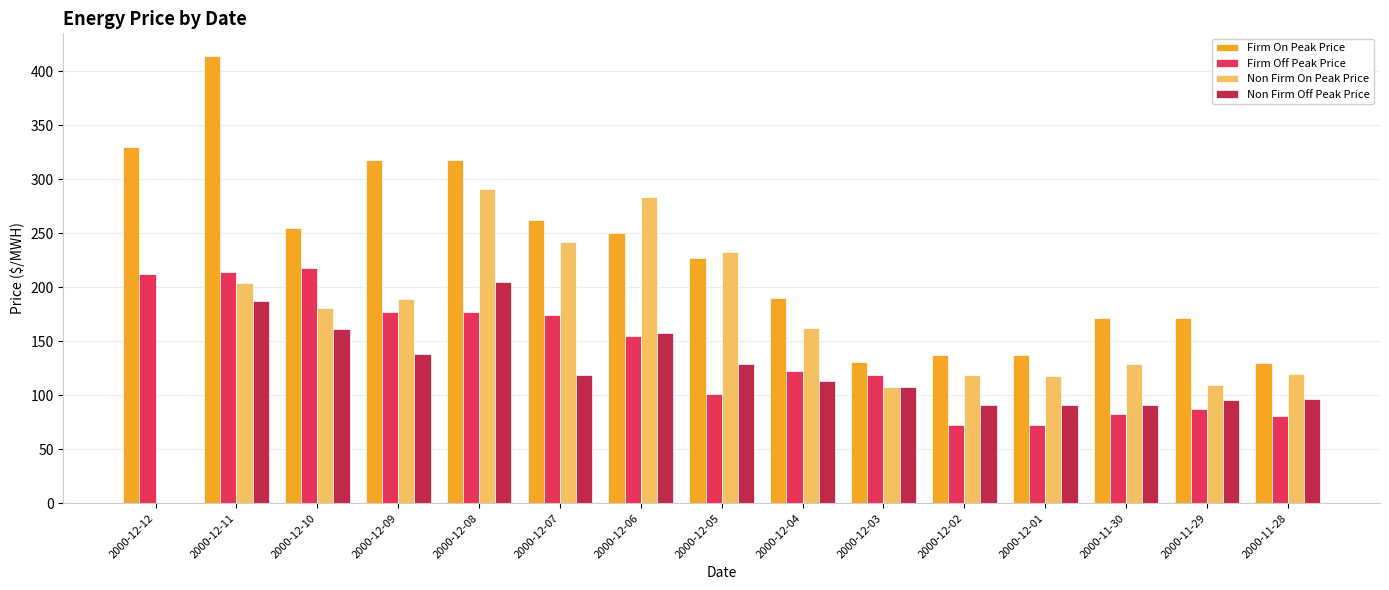

What is the total value across all series at 2000-12-05?

690.6